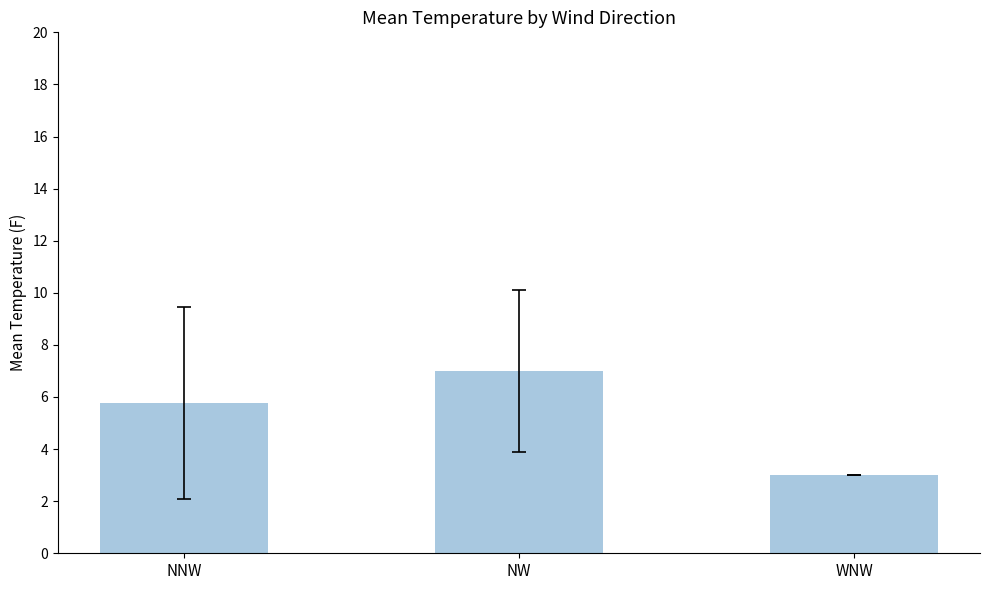

List the labels in order of value, largest first.

NW, NNW, WNW